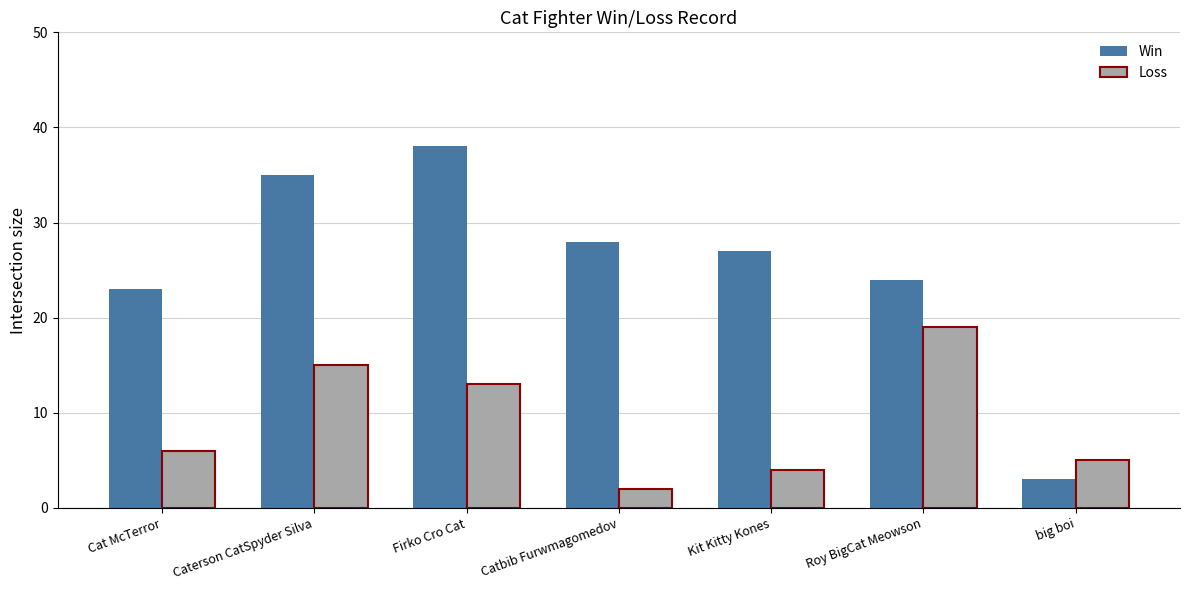

The Loss series shows 7 at Kit Kitty Kones. True or false?

False